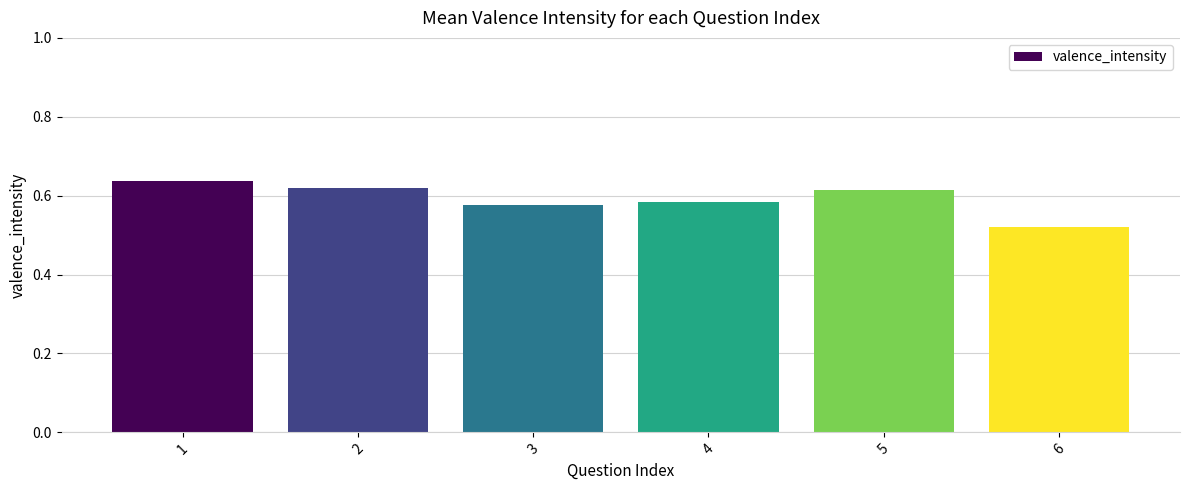

The chart shows a value of 0.9 at 1. True or false?

False